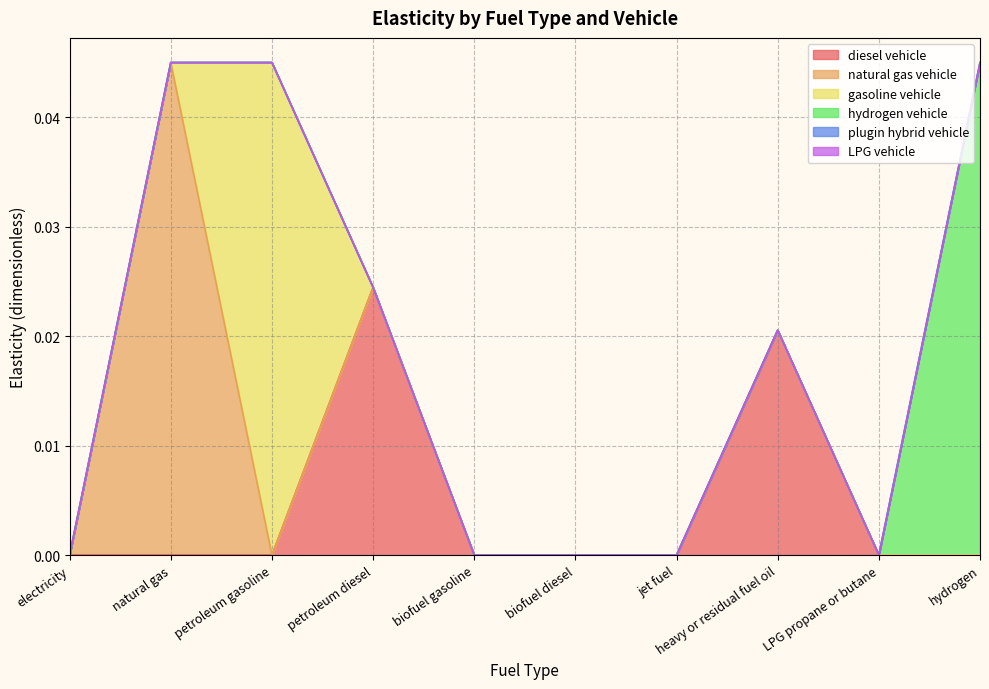

What is the label of the 10th point from the left?

hydrogen